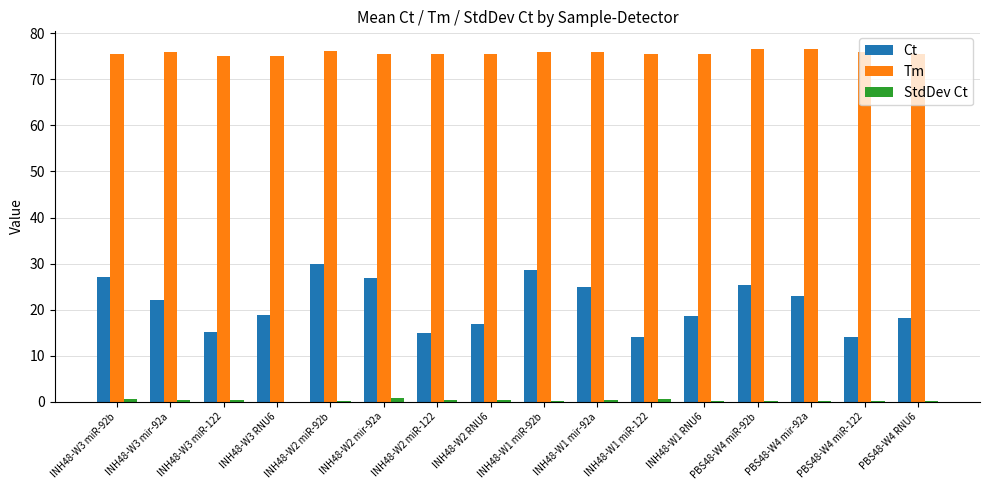

What is the maximum value shown in the chart?

76.6